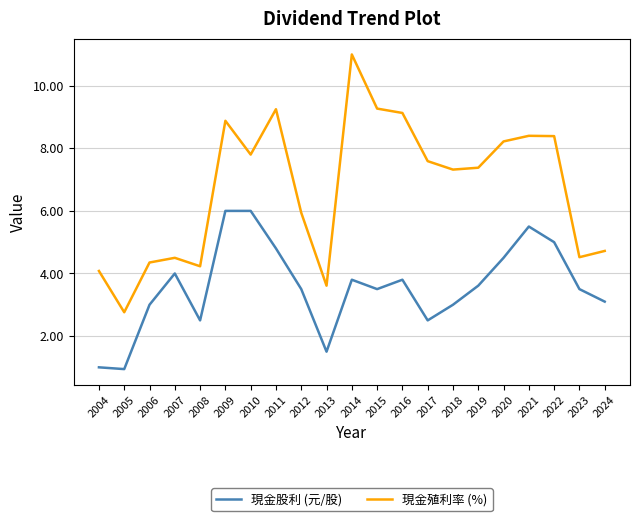

Which series changed the most between 2011 and 2024?

現金殖利率 (%)